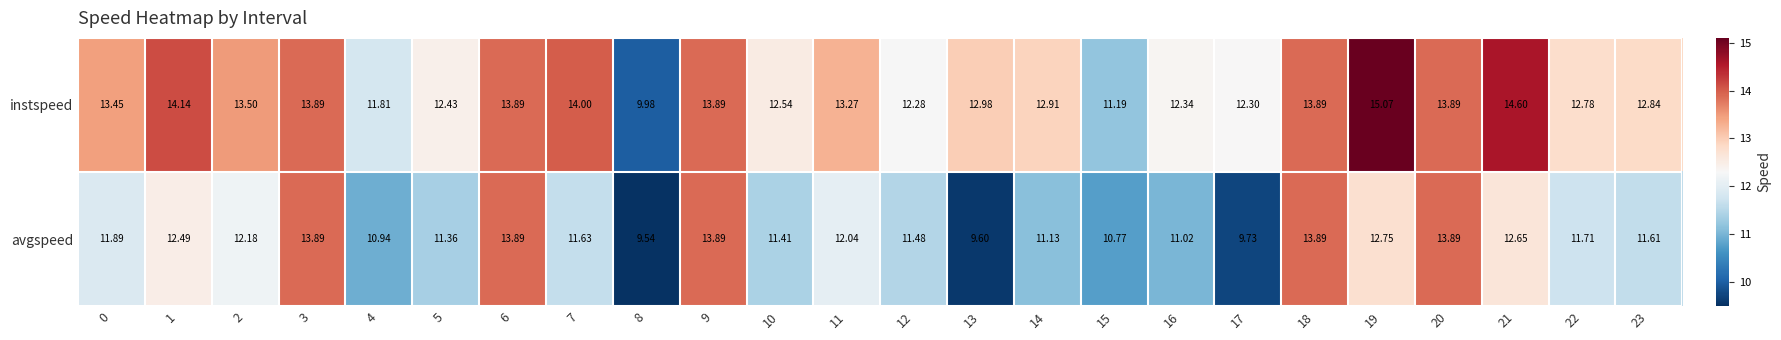

Which series has the largest total across all categories?

instspeed